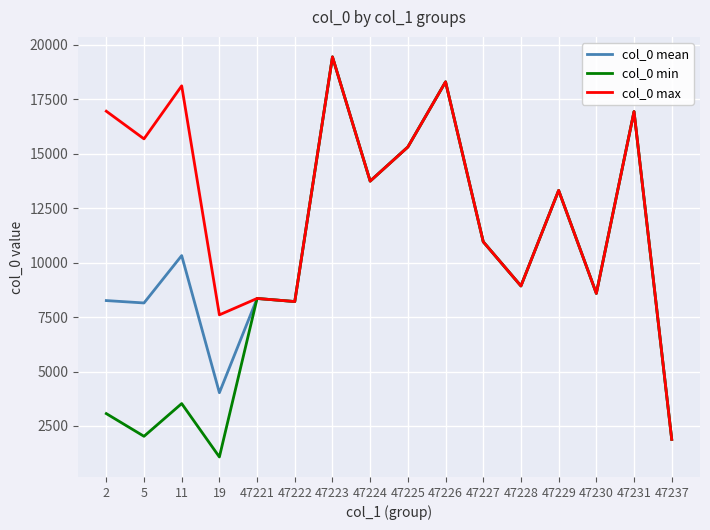

The col_0 mean series shows 7330.4 at 47224. True or false?

False